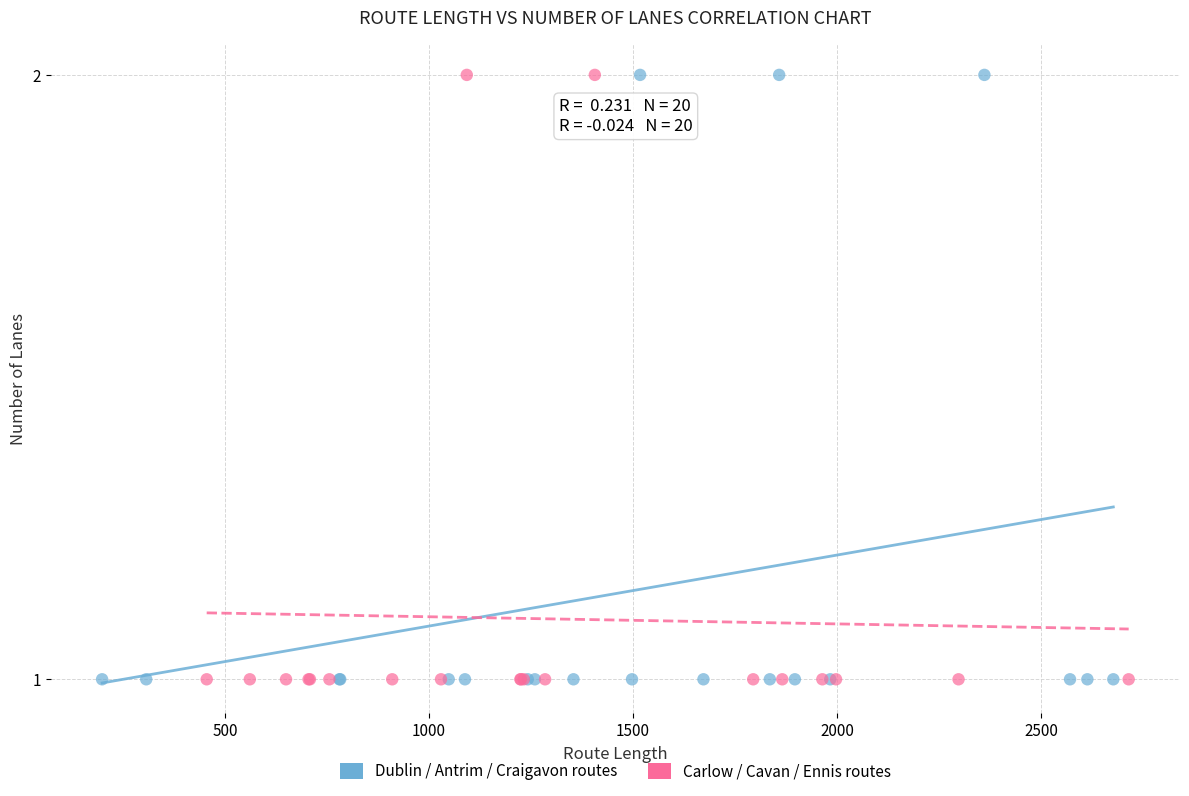

What are all the series names shown in the legend?

Dublin / Antrim / Craigavon routes, Carlow / Cavan / Ennis routes